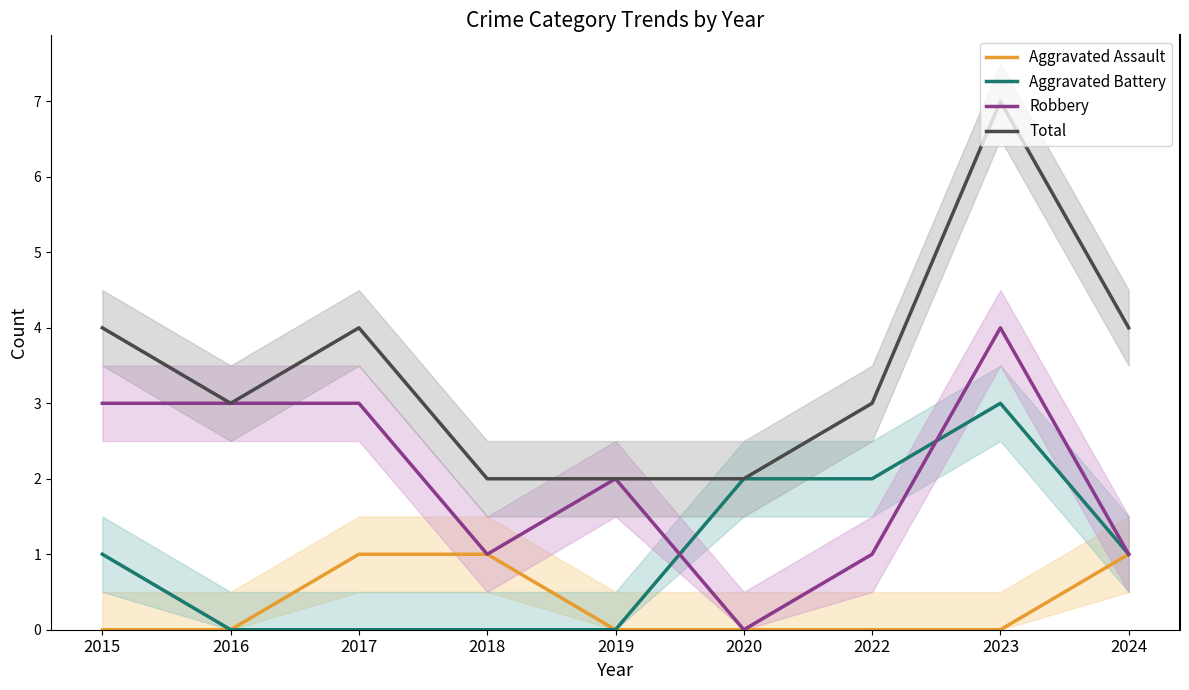

Is the value of Robbery at 2019 greater than the value of Aggravated Assault at 2017?

Yes